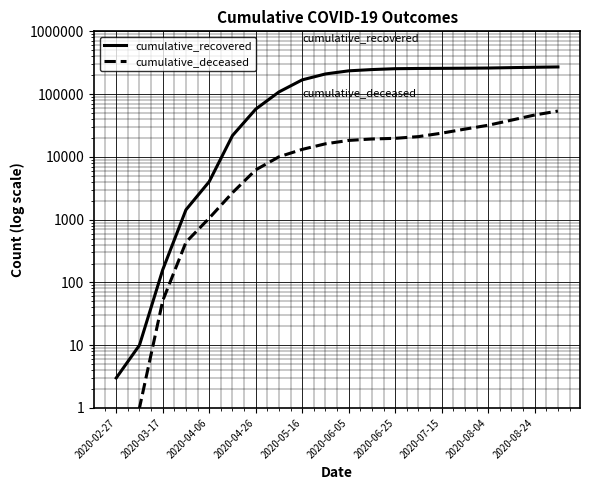

What is the label of the 10th point from the left?

2020-08-24